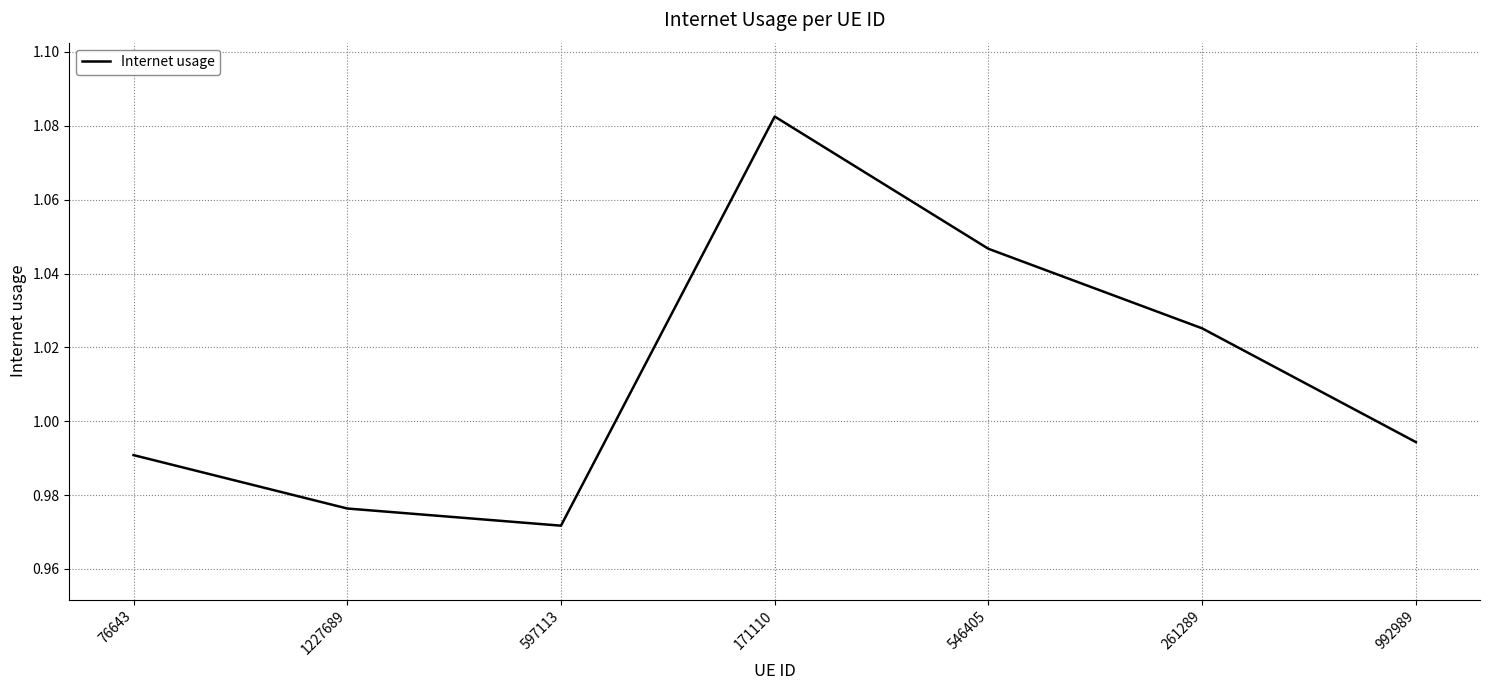

At which category does the data reach its first local valley?

597113